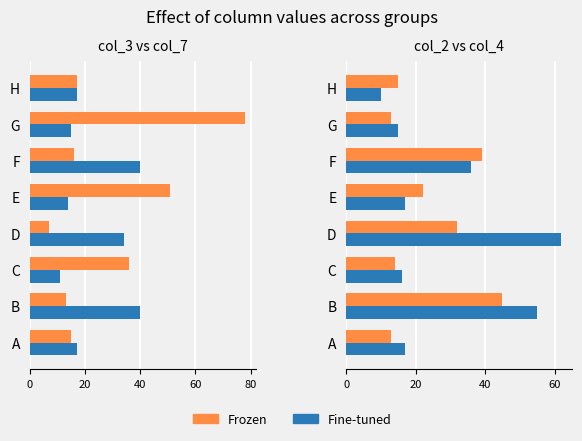

True or false: Frozen has a value of 8 at G.

False